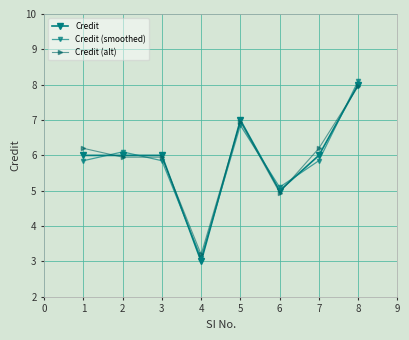

True or false: Credit has more than 1 points higher than both neighbors.

False